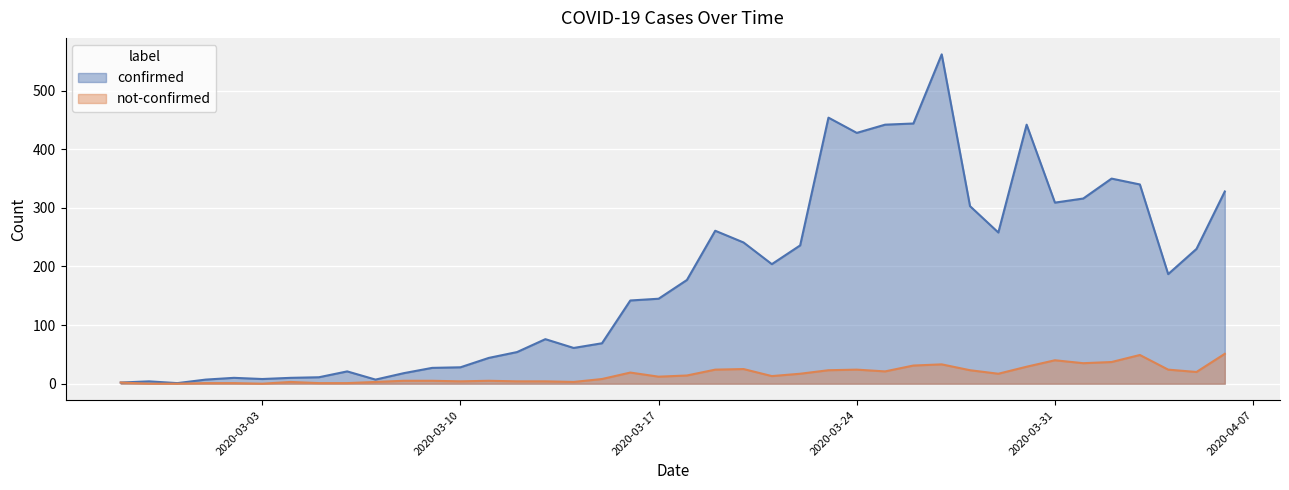

What is the label of the 10th point from the left?

2020-03-07